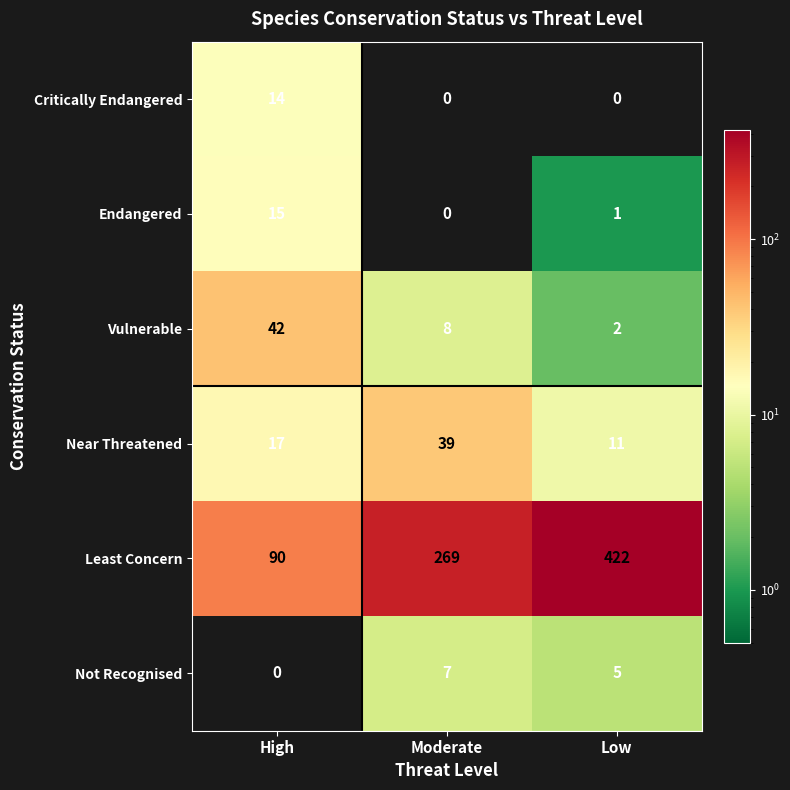

Which series has the largest range (max minus min)?

Least Concern